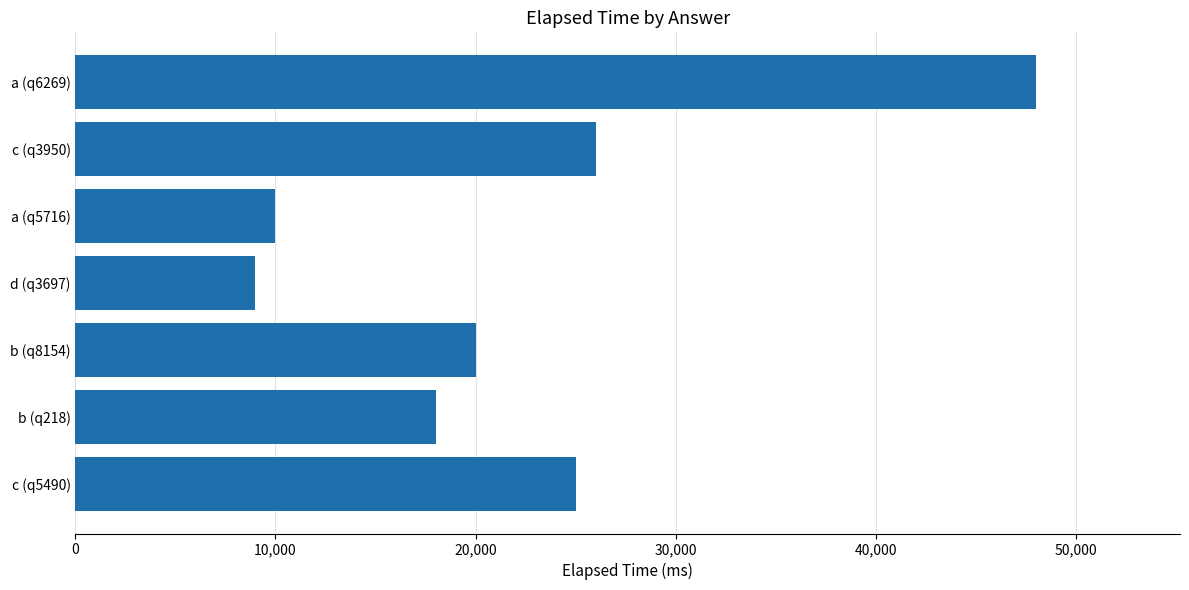

The value at c (q3950) is 26000. True or false?

True